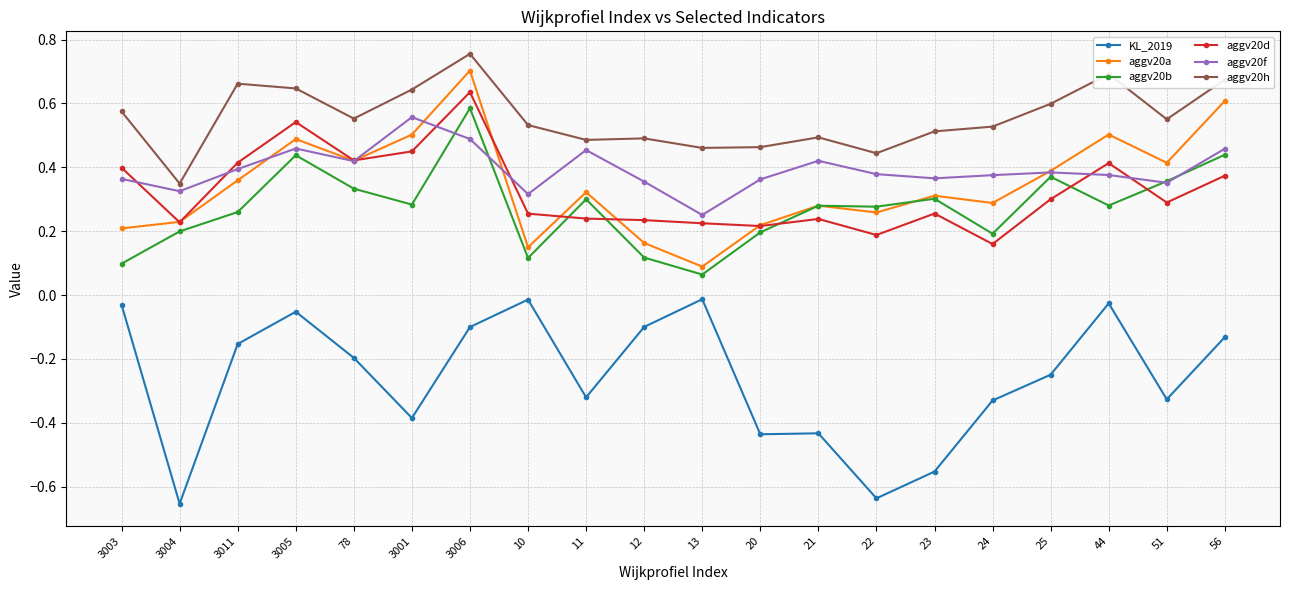

List the series in order of their peak value, lowest first.

KL_2019, aggv20f, aggv20b, aggv20d, aggv20a, aggv20h